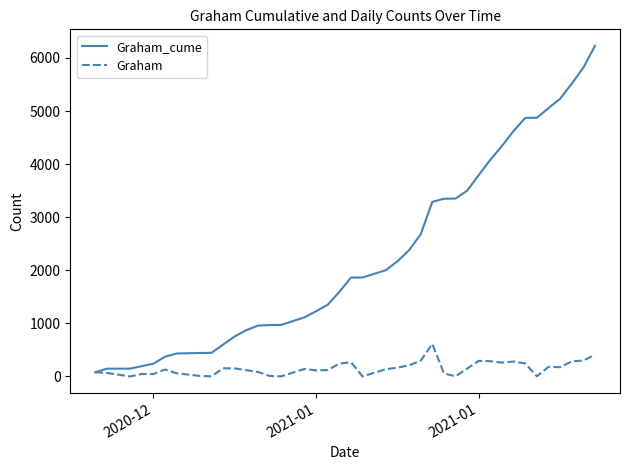

List the series in order of their overall mean, lowest first.

Graham, Graham_cume